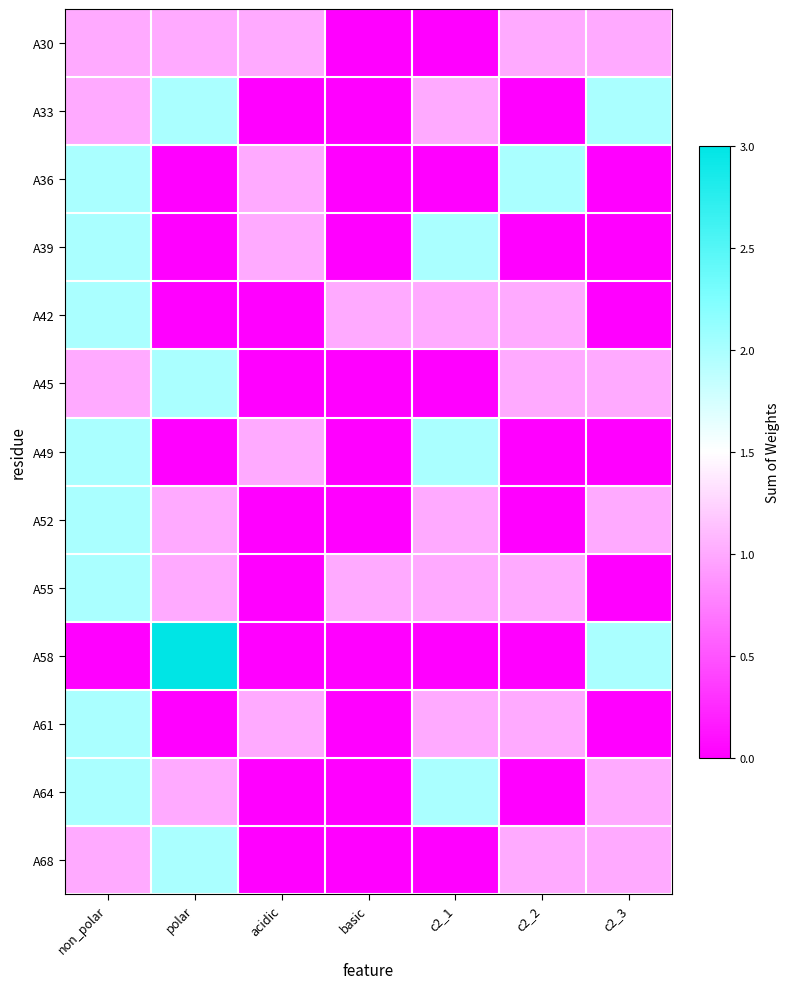

Reading left to right, what are all the values shown in this chart?

A30: non_polar=1	polar=1	acidic=1	basic=0	c2_1=0	c2_2=1	c2_3=1
A33: non_polar=1	polar=2	acidic=0	basic=0	c2_1=1	c2_2=0	c2_3=2
A36: non_polar=2	polar=0	acidic=1	basic=0	c2_1=0	c2_2=2	c2_3=0
A39: non_polar=2	polar=0	acidic=1	basic=0	c2_1=2	c2_2=0	c2_3=0
A42: non_polar=2	polar=0	acidic=0	basic=1	c2_1=1	c2_2=1	c2_3=0
A45: non_polar=1	polar=2	acidic=0	basic=0	c2_1=0	c2_2=1	c2_3=1
A49: non_polar=2	polar=0	acidic=1	basic=0	c2_1=2	c2_2=0	c2_3=0
A52: non_polar=2	polar=1	acidic=0	basic=0	c2_1=1	c2_2=0	c2_3=1
A55: non_polar=2	polar=1	acidic=0	basic=1	c2_1=1	c2_2=1	c2_3=0
A58: non_polar=0	polar=3	acidic=0	basic=0	c2_1=0	c2_2=0	c2_3=2
A61: non_polar=2	polar=0	acidic=1	basic=0	c2_1=1	c2_2=1	c2_3=0
A64: non_polar=2	polar=1	acidic=0	basic=0	c2_1=2	c2_2=0	c2_3=1
A68: non_polar=1	polar=2	acidic=0	basic=0	c2_1=0	c2_2=1	c2_3=1